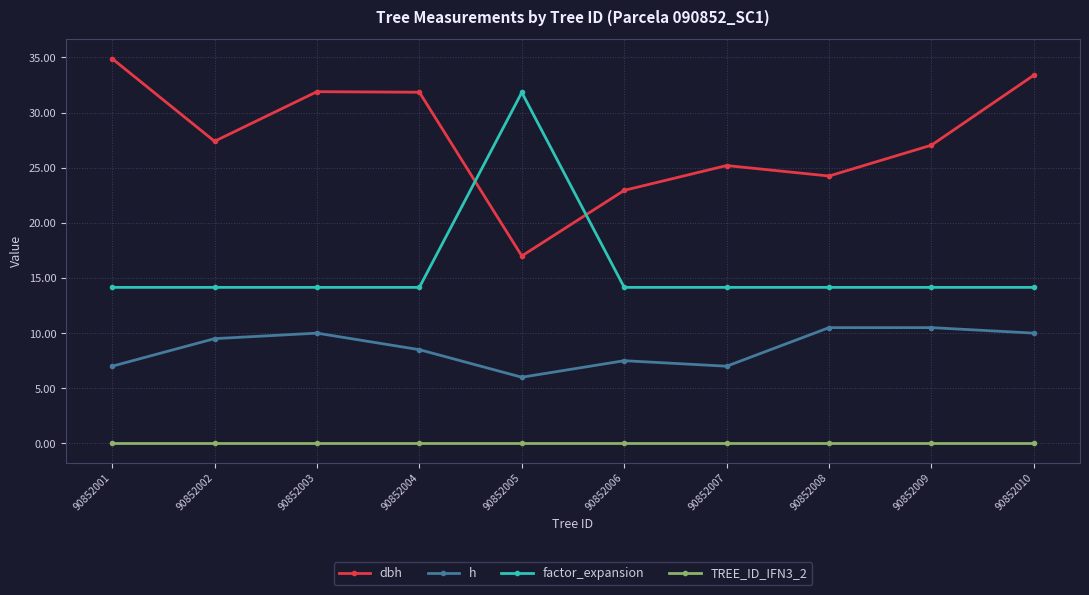

Which series ends up on top after the final intersection of factor_expansion and dbh?

dbh